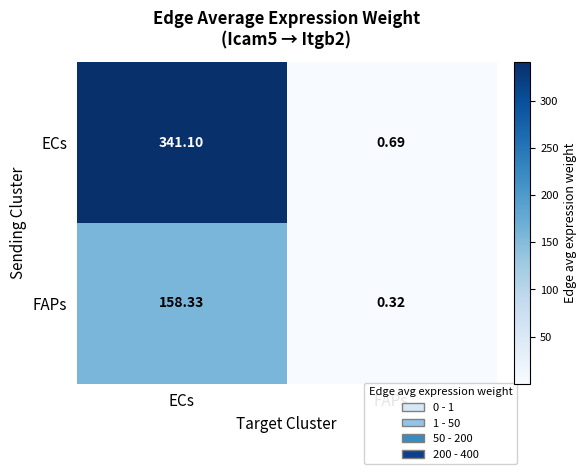

Which series changed the most between ECs and FAPs?

ECs